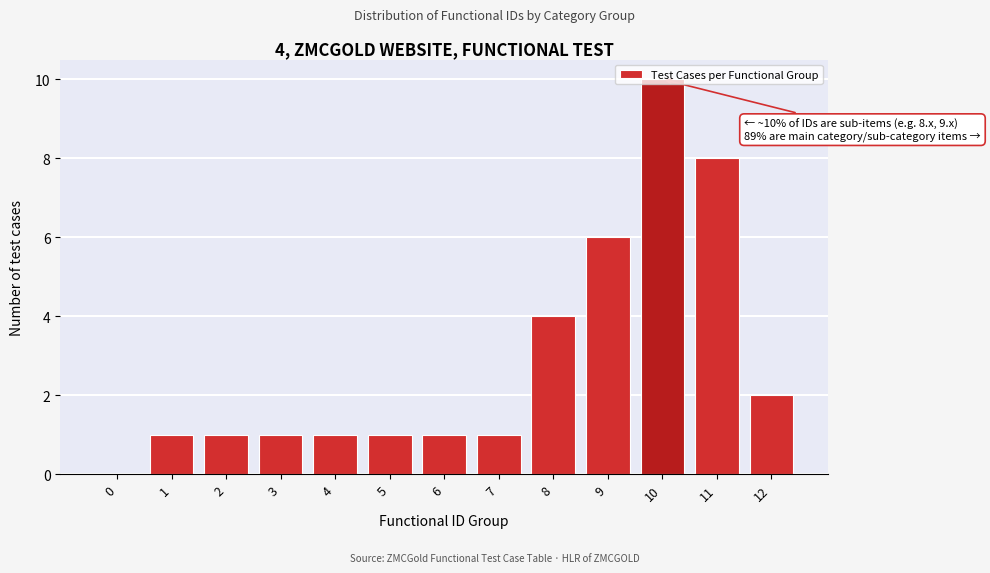

What is the sum of all values?

37